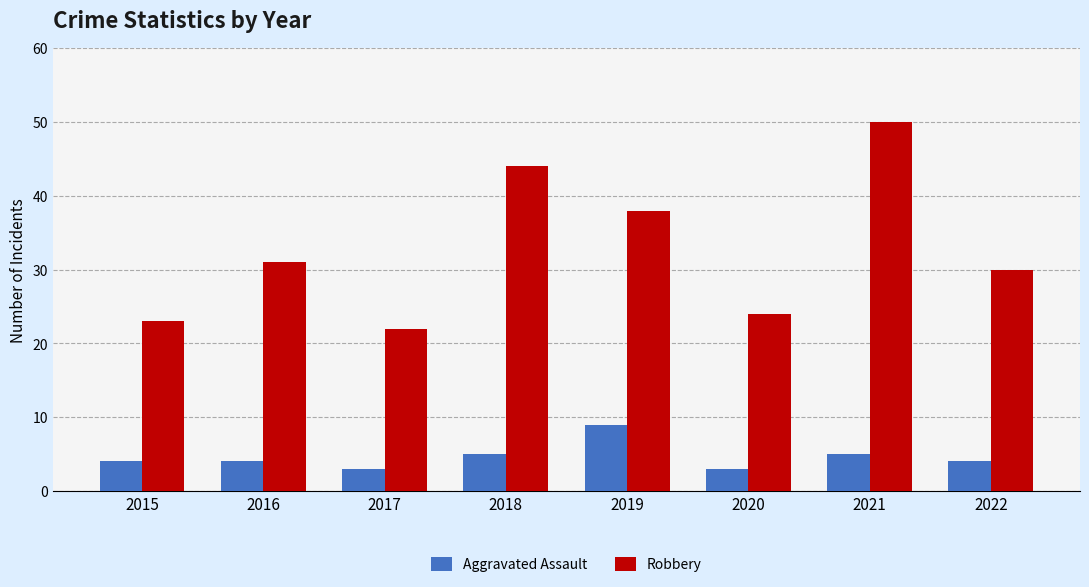

Between 2020 and 2021, which series saw the biggest shift?

Robbery